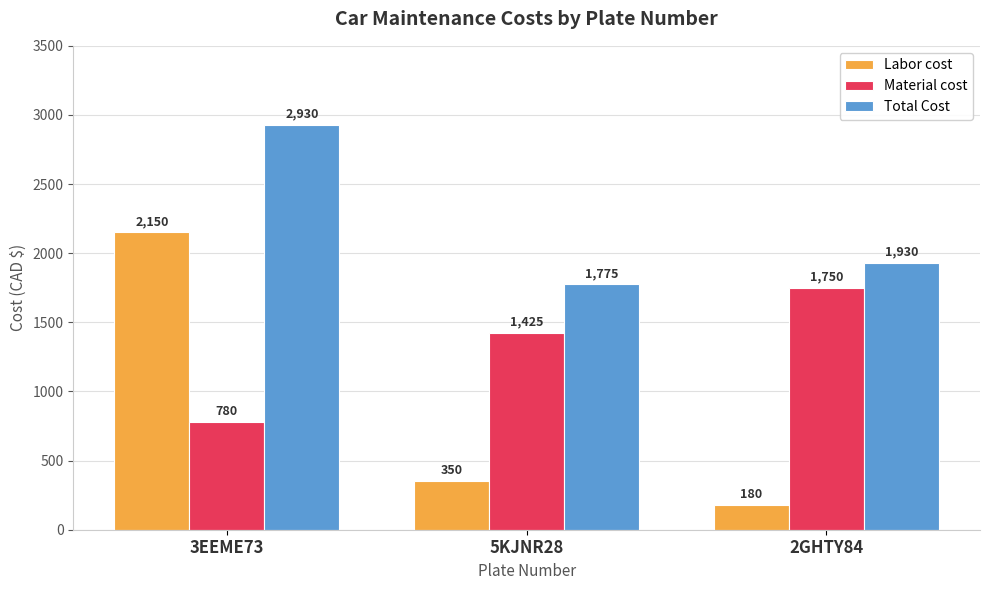

Which label corresponds to the largest value in the chart?

3EEME73